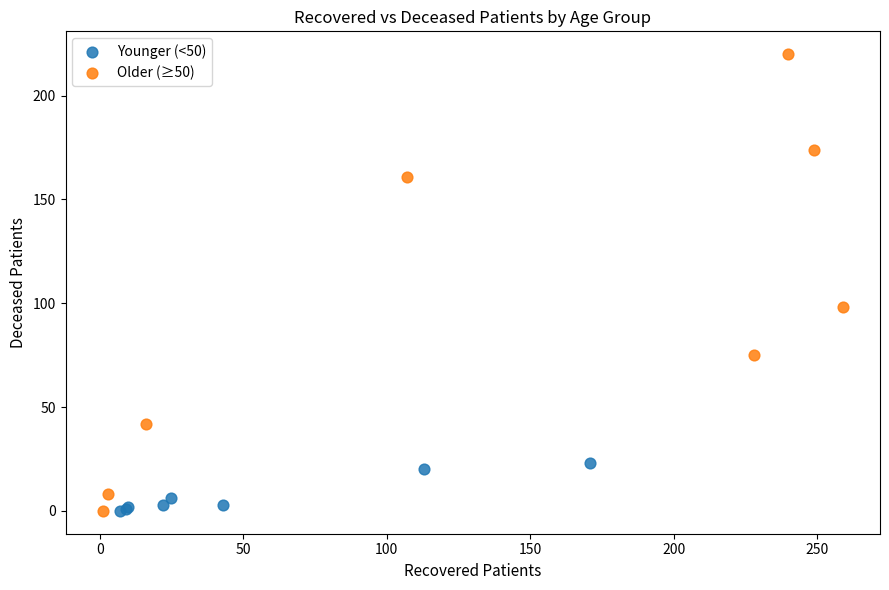

Which series has the largest Y range (max minus min)?

Older (≥50)